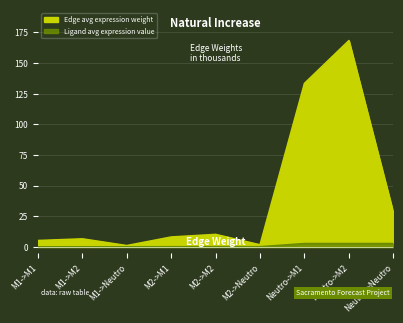

True or false: Edge average expression weight and Ligand average expression value intersect in this chart.

False